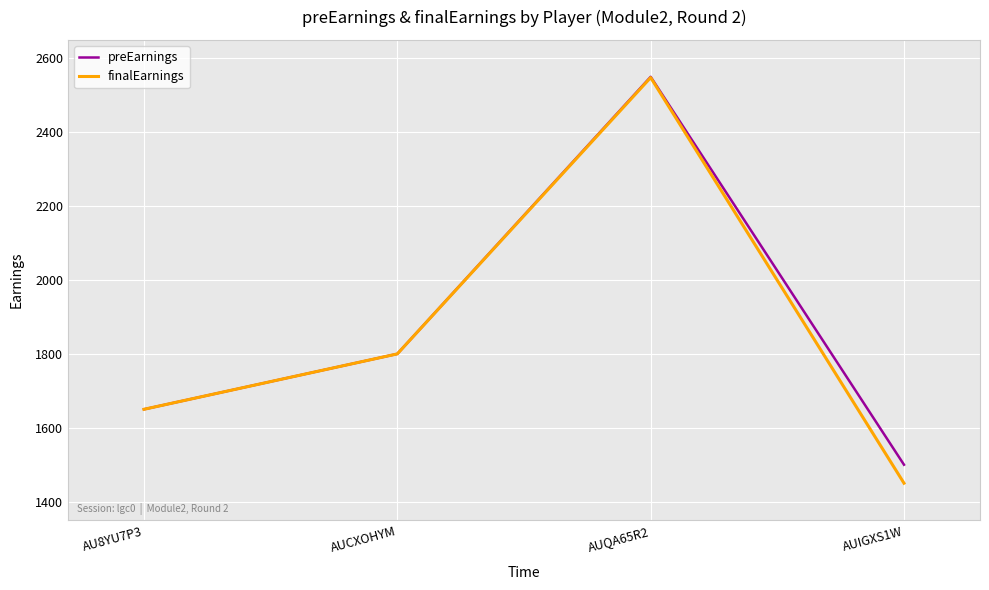

Which category has the highest value in the preEarnings series?

AUQA65R2